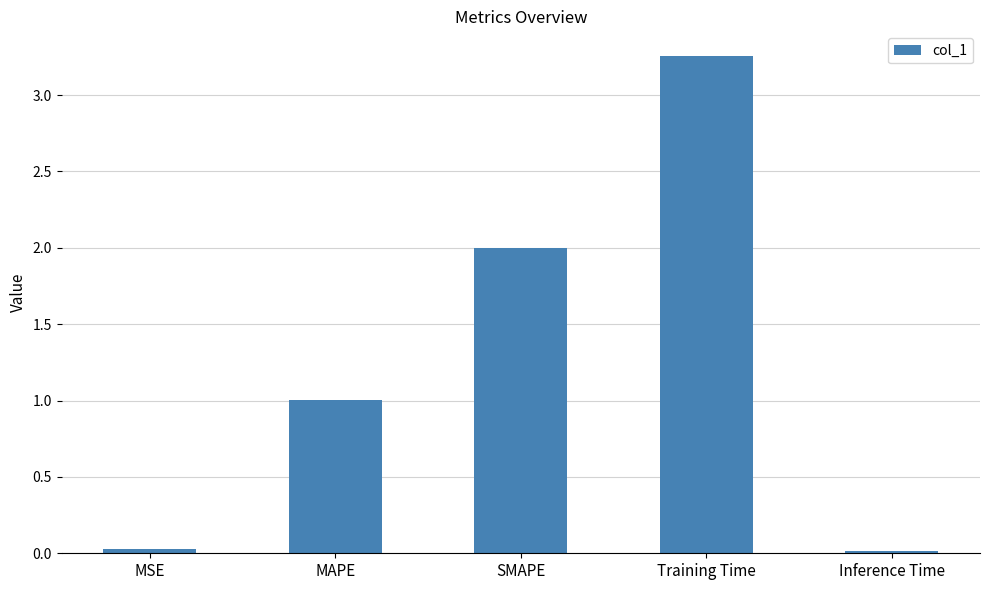

True or false: the data shows 2.0 at Training Time.

False